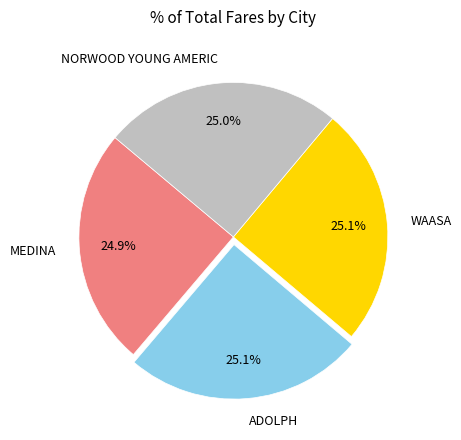

Count the number of slices in the pie.

4